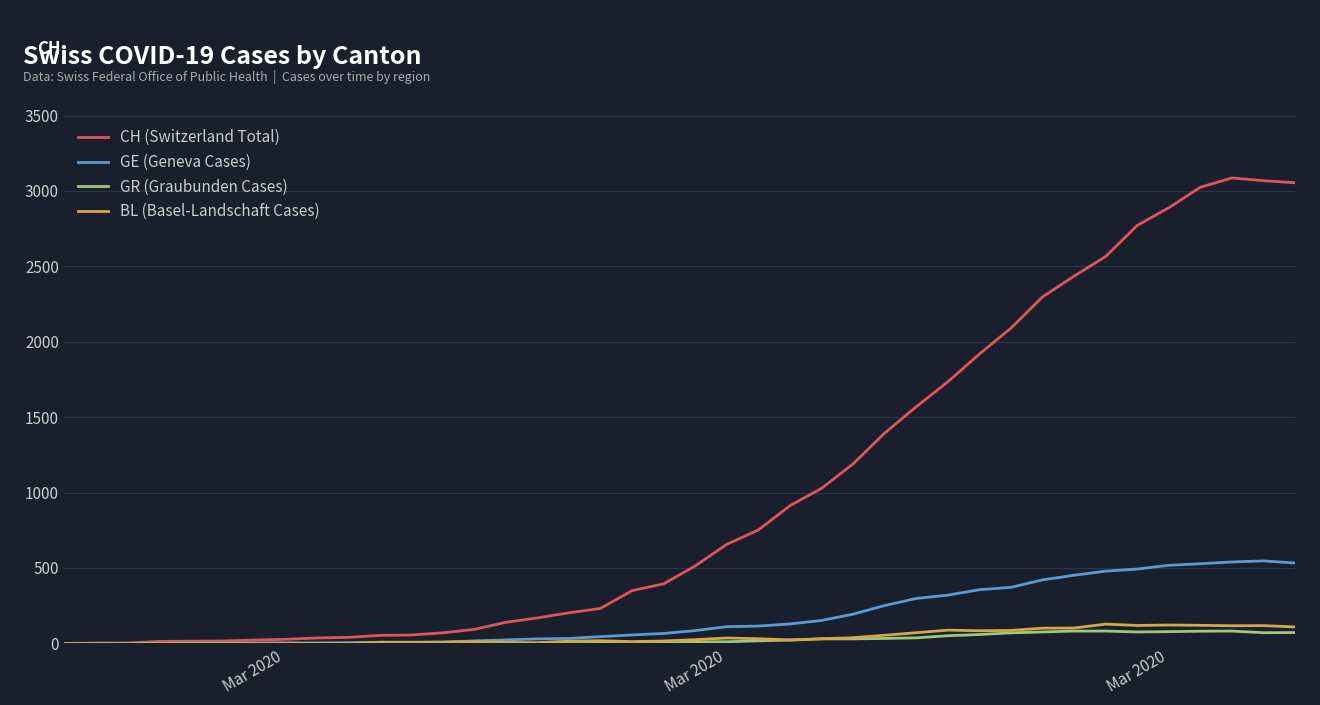

Which series has the widest spread of values?

CH (Switzerland Total)